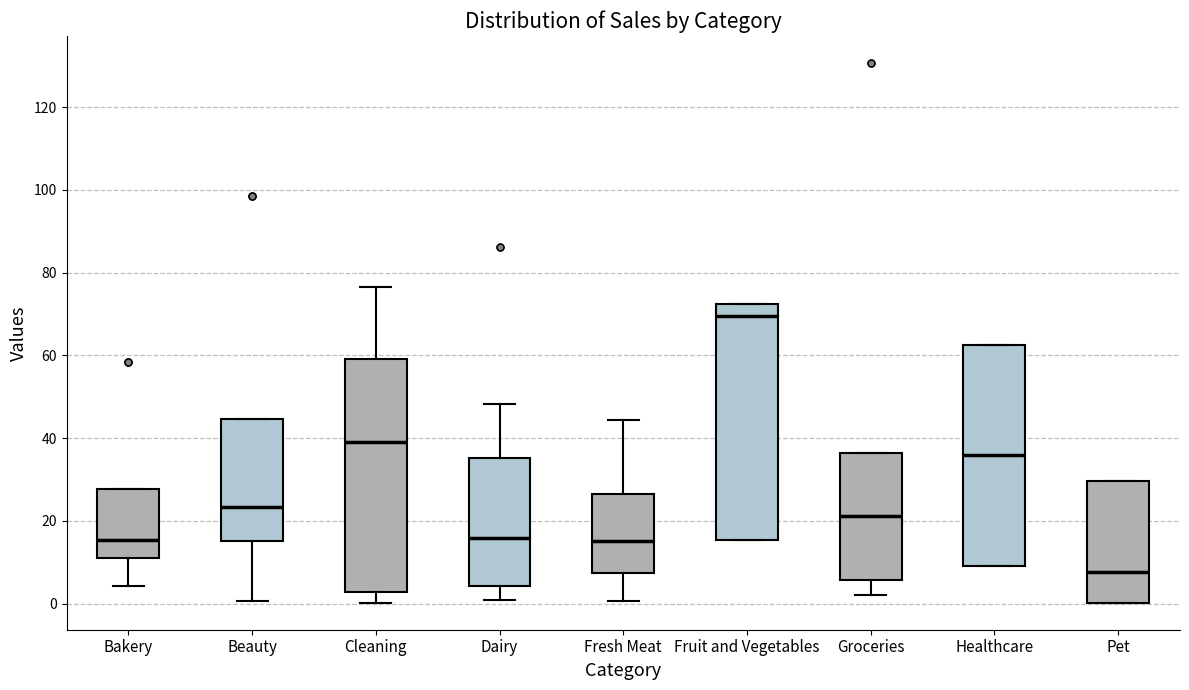

Reading left to right, transcribe this box plot: for each box, give where its median line is, the range the box spans, and where its two whiskers end, as read against the y-axis. The values are not printed on the chart, so give them approximately, as read against the axis.

Bakery: median 16, box 12 to 28, whiskers 4 to 28
Beauty: median 24, box 16 to 44, whiskers 0 to 44
Cleaning: median 40, box 2 to 60, whiskers 0 to 76
Dairy: median 16, box 4 to 36, whiskers 0 to 48
Fresh Meat: median 16, box 8 to 26, whiskers 0 to 44
Fruit and Vegetables: median 70, box 16 to 72, whiskers 16 to 72
Groceries: median 22, box 6 to 36, whiskers 2 to 36
Healthcare: median 36, box 10 to 62, whiskers 10 to 62
Pet: median 8, box 0 to 30, whiskers 0 to 30